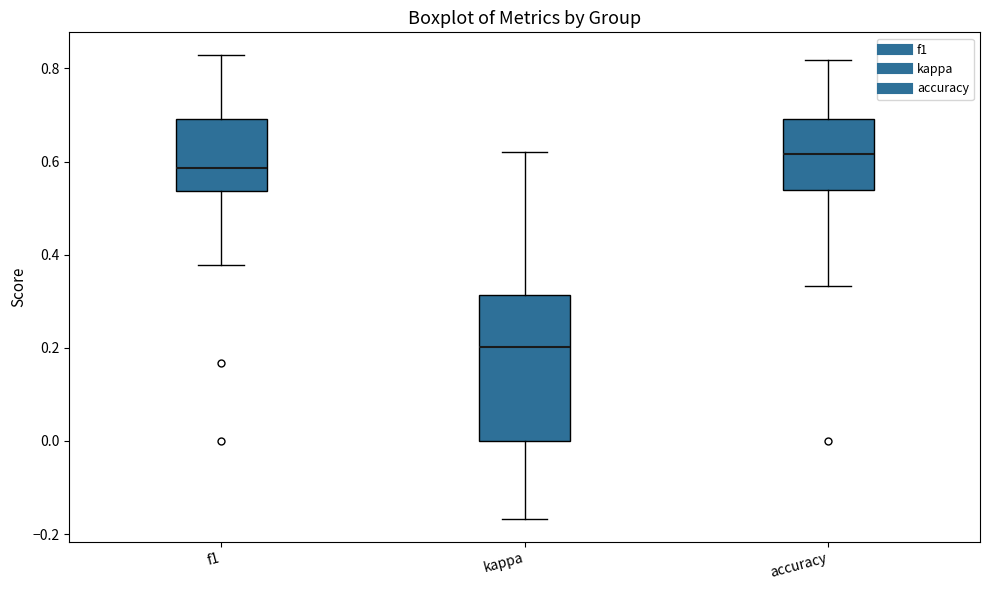

Which box's median line is the highest?

accuracy